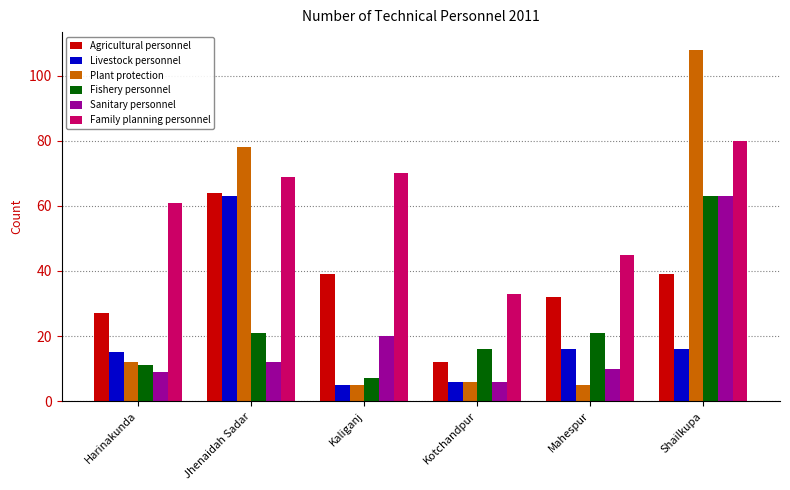

What is the label of the 6th bar from the right?

Harinakunda